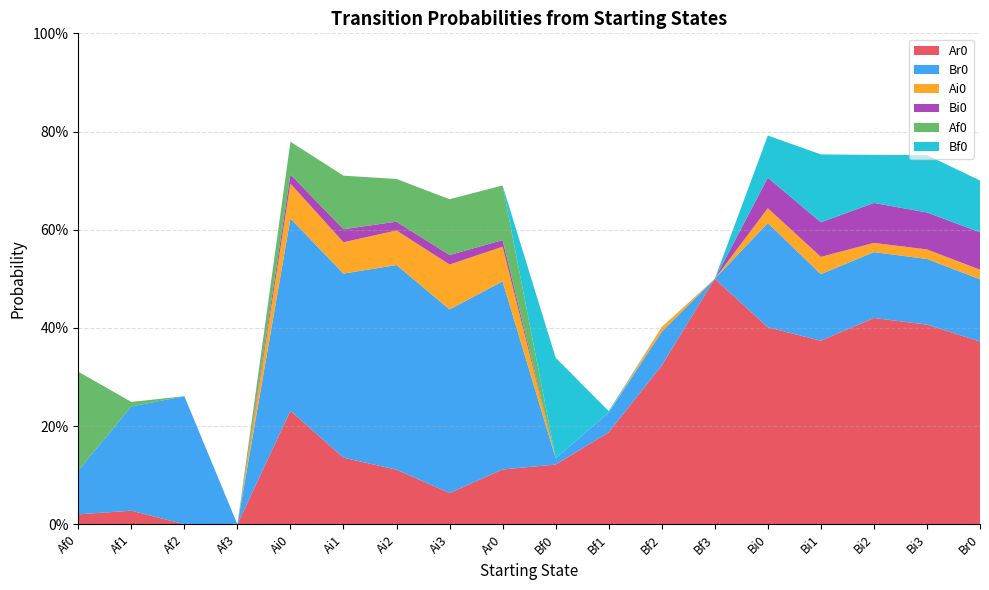

Reading left to right, what are all the values shown in this chart?

Ar0: Af0=0.0	Af1=0.0	Af2=0.0	Af3=0.0	Ai0=0.2	Ai1=0.1	Ai2=0.1	Ai3=0.1	Ar0=0.1	Bf0=0.1	Bf1=0.2	Bf2=0.3	Bf3=0.5	Bi0=0.4	Bi1=0.4	Bi2=0.4	Bi3=0.4	Br0=0.4
Br0: Af0=0.1	Af1=0.2	Af2=0.3	Af3=0.0	Ai0=0.4	Ai1=0.4	Ai2=0.4	Ai3=0.4	Ar0=0.4	Bf0=0.0	Bf1=0.0	Bf2=0.1	Bf3=0.0	Bi0=0.2	Bi1=0.1	Bi2=0.1	Bi3=0.1	Br0=0.1
Ai0: Af0=0.0	Af1=0.0	Af2=0.0	Af3=0.0	Ai0=0.1	Ai1=0.1	Ai2=0.1	Ai3=0.1	Ar0=0.1	Bf0=0.0	Bf1=0.0	Bf2=0.0	Bf3=0.0	Bi0=0.0	Bi1=0.0	Bi2=0.0	Bi3=0.0	Br0=0.0
Bi0: Af0=0.0	Af1=0.0	Af2=0.0	Af3=0.0	Ai0=0.0	Ai1=0.0	Ai2=0.0	Ai3=0.0	Ar0=0.0	Bf0=0.0	Bf1=0.0	Bf2=0.0	Bf3=0.0	Bi0=0.1	Bi1=0.1	Bi2=0.1	Bi3=0.1	Br0=0.1
Af0: Af0=0.2	Af1=0.0	Af2=0.0	Af3=0.0	Ai0=0.1	Ai1=0.1	Ai2=0.1	Ai3=0.1	Ar0=0.1	Bf0=0.0	Bf1=0.0	Bf2=0.0	Bf3=0.0	Bi0=0.0	Bi1=0.0	Bi2=0.0	Bi3=0.0	Br0=0.0
Bf0: Af0=0.0	Af1=0.0	Af2=0.0	Af3=0.0	Ai0=0.0	Ai1=0.0	Ai2=0.0	Ai3=0.0	Ar0=0.0	Bf0=0.2	Bf1=0.0	Bf2=0.0	Bf3=0.0	Bi0=0.1	Bi1=0.1	Bi2=0.1	Bi3=0.1	Br0=0.1